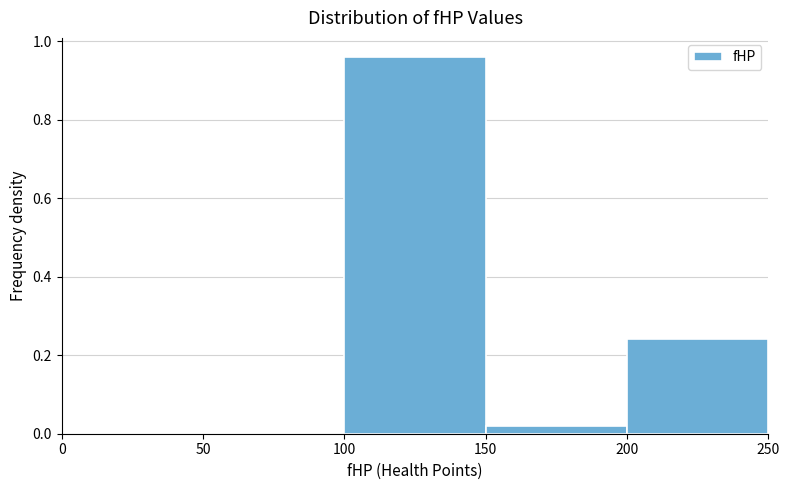

Reading left to right, transcribe this chart: for each bar, give the range it covers on the x-axis and its height. The values are not printed on the chart, so give them approximately, as read against the axis.

0 to 50: 0
50 to 100: 0
100 to 150: 0.96
150 to 200: 0.02
200 to 250: 0.24